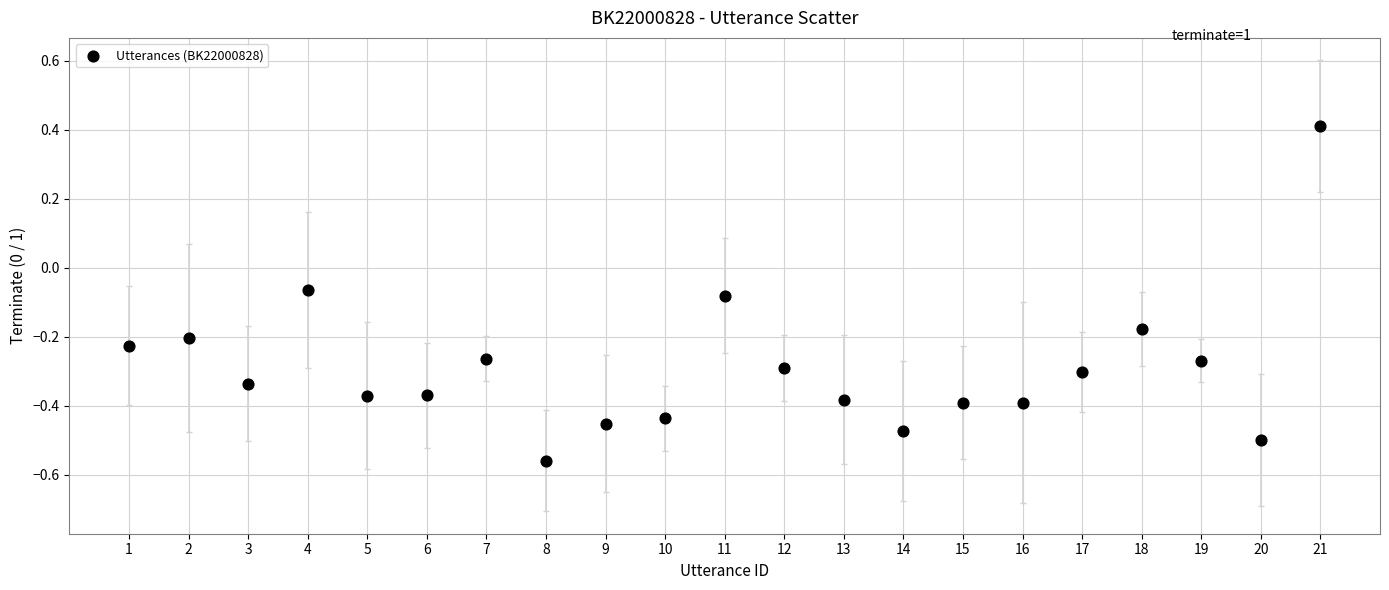

What is the range of Y values (max minus min)?

1.0